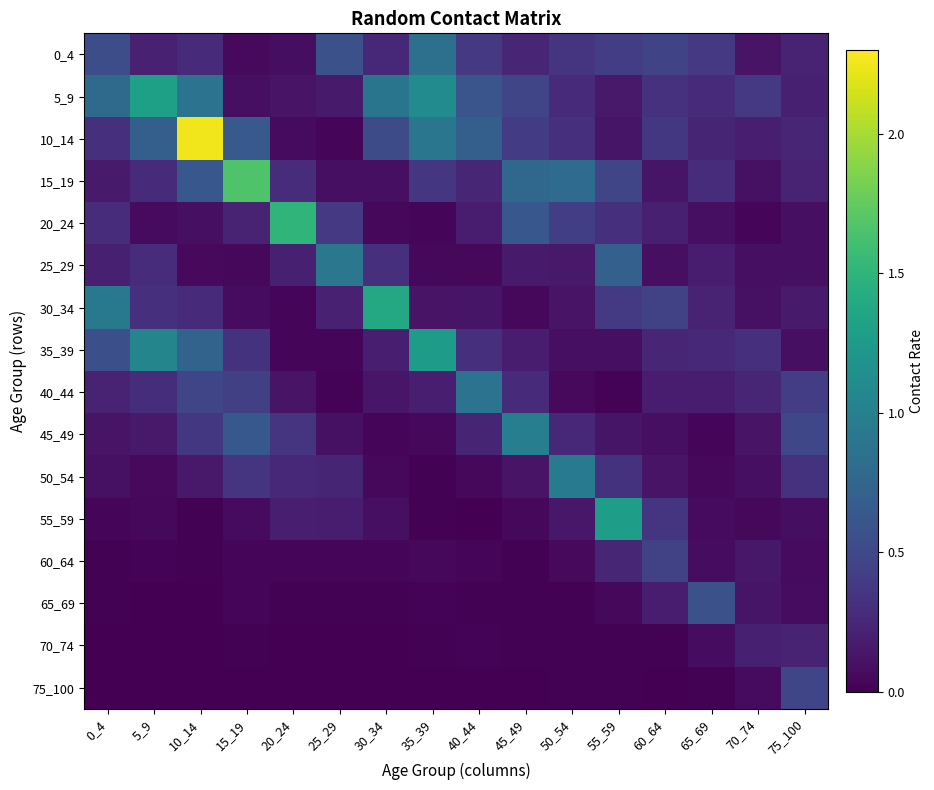

What is the difference between the highest and lowest values at 65_69?

0.6